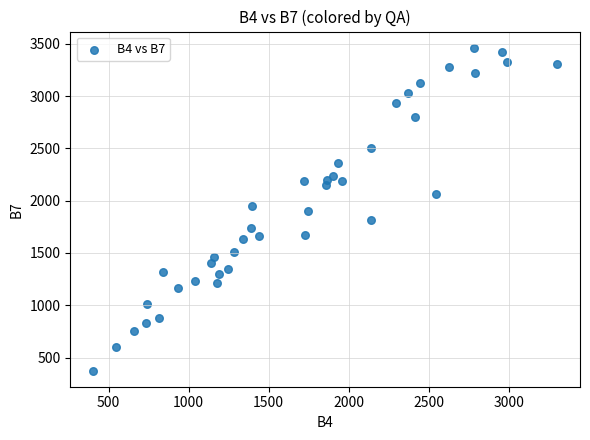

What is the range of X values (max minus min)?

2893